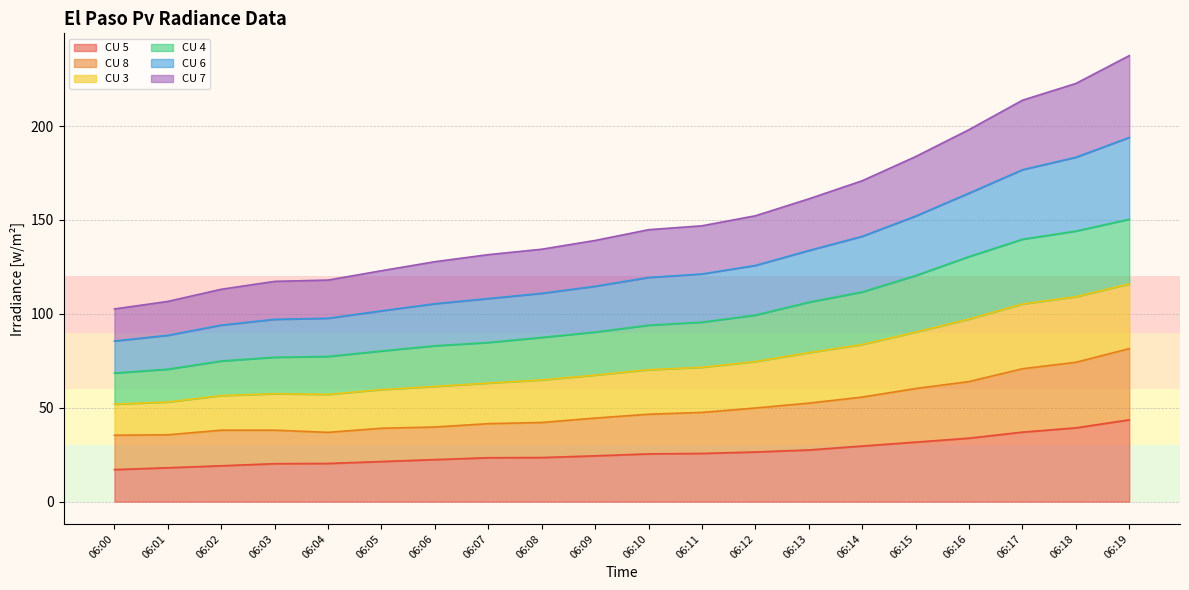

Does the chart have visible grid lines?

Yes